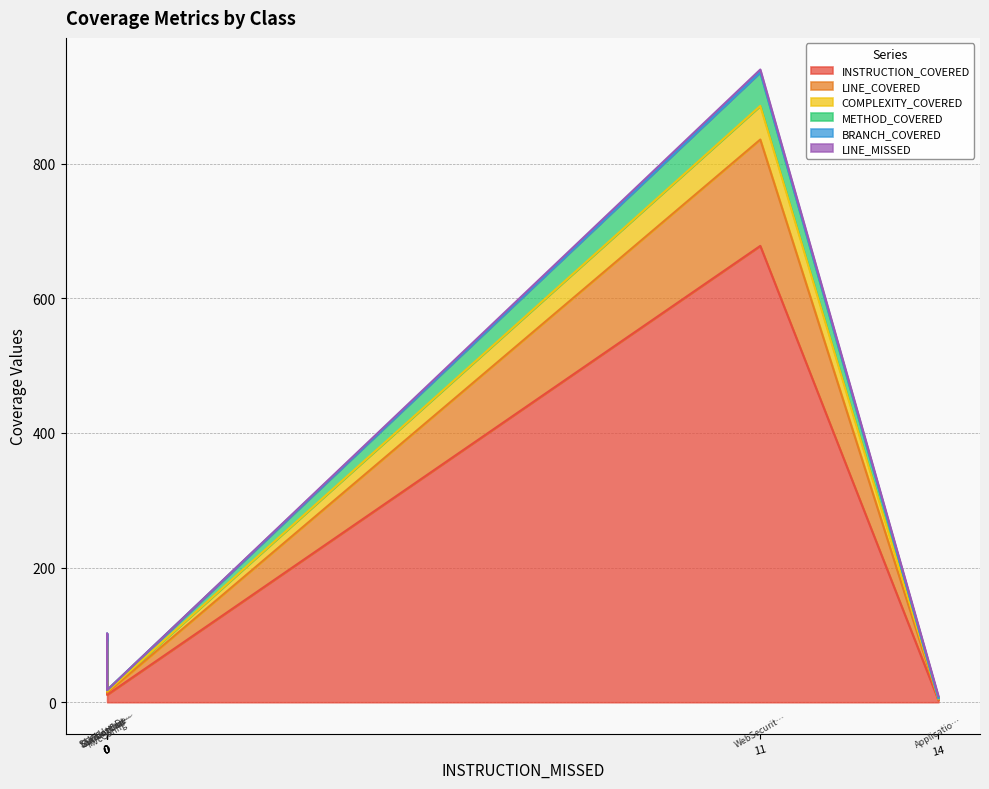

How many data points in LINE_COVERED are less than 7?

3